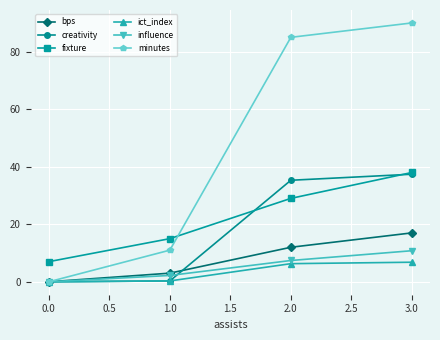

Rank the categories by fixture value from highest to lowest.

3.0, 2.0, 1.0, 0.0